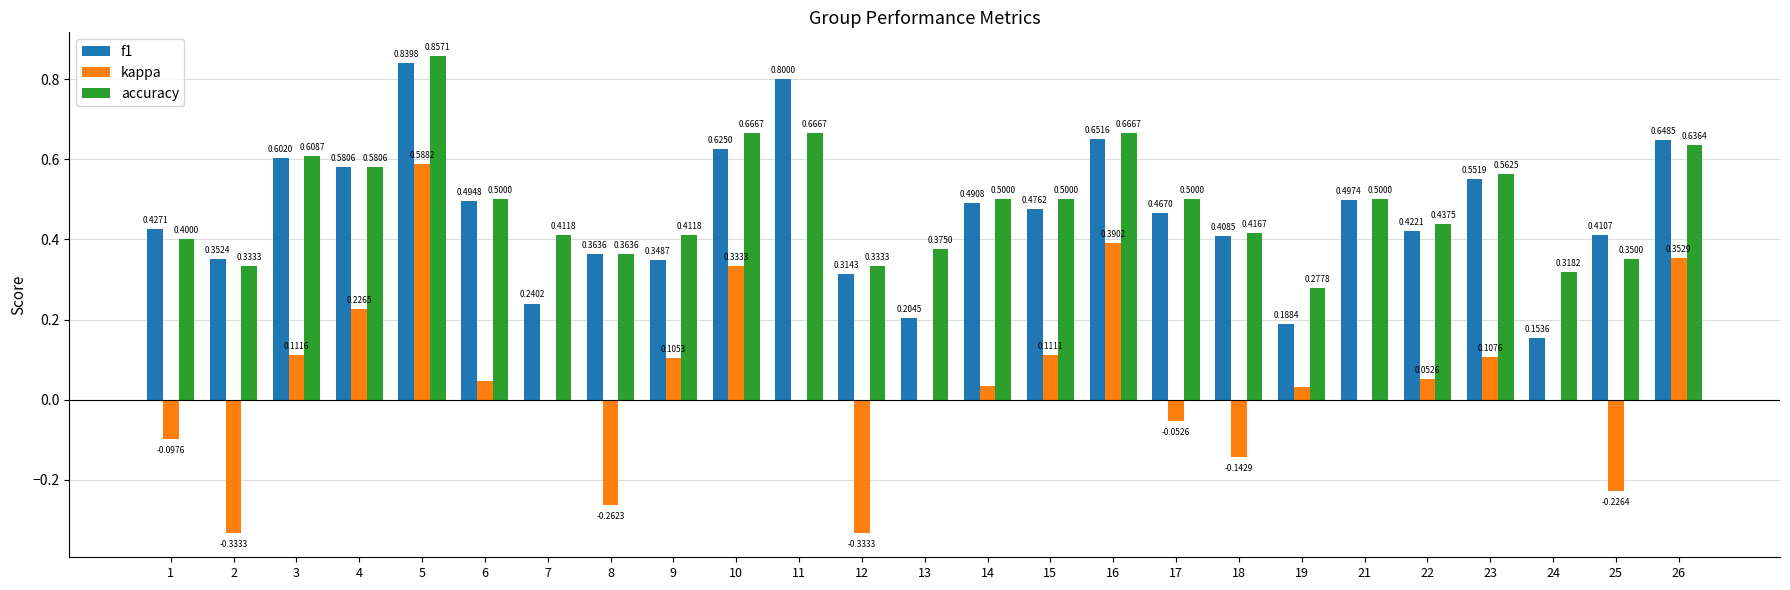

Count the f1 values in the range 0 to 1.

25